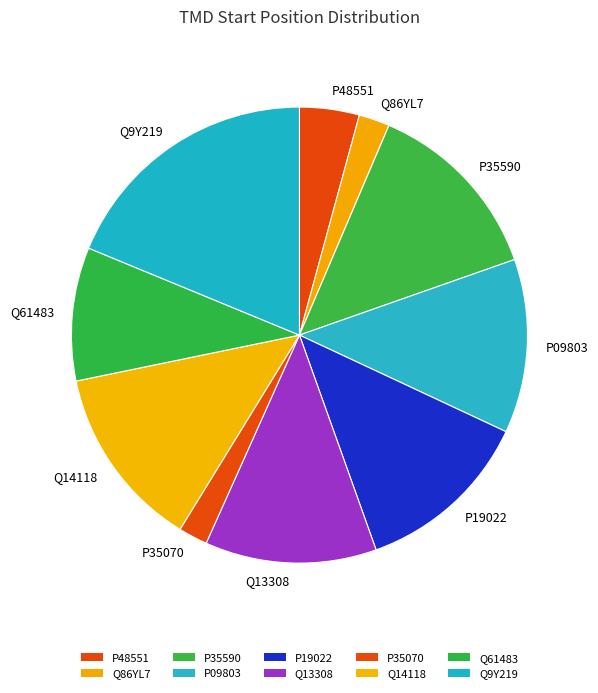

Which category has the biggest portion of the pie?

Q9Y219